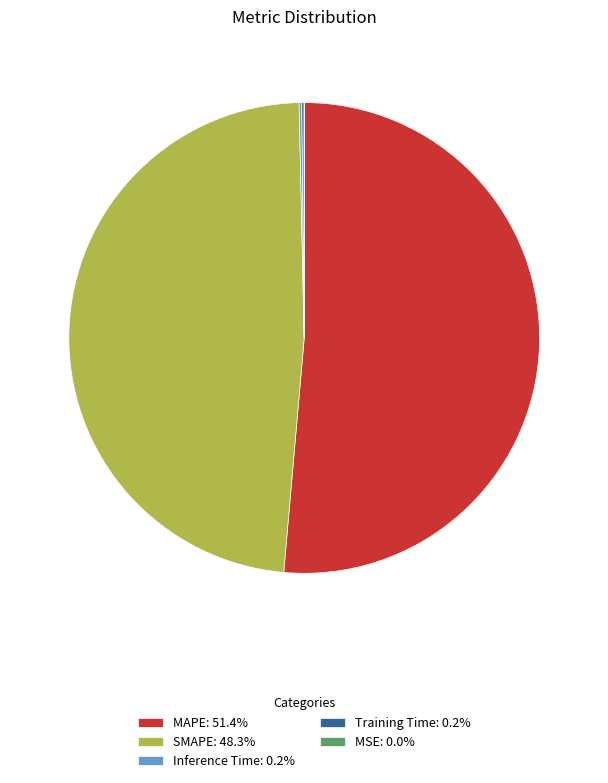

Is it true that MAPE is 51% of the pie?

True